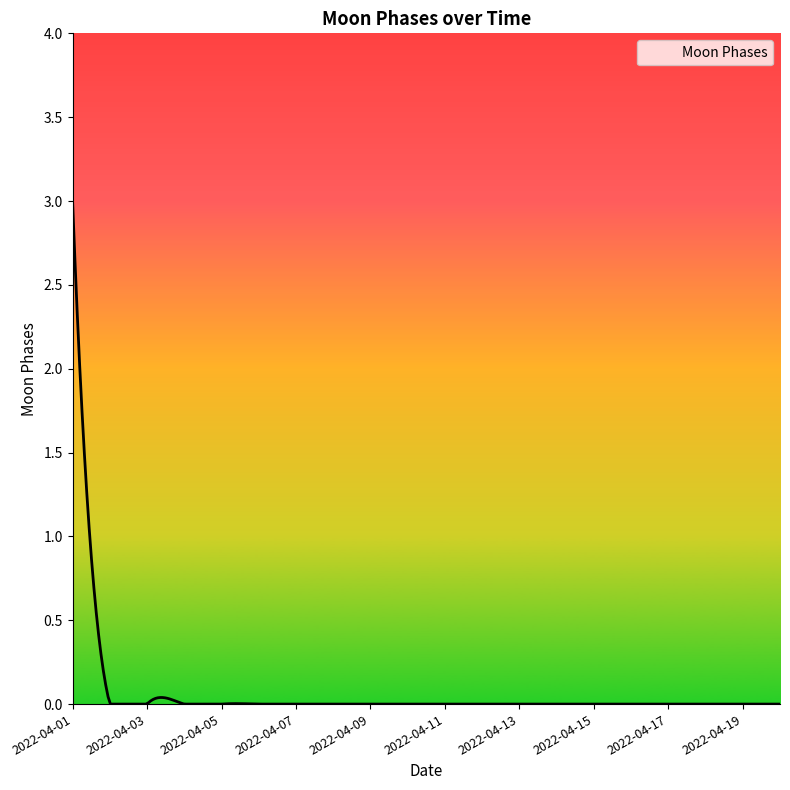

What is the difference between the maximum and minimum values?

3.0